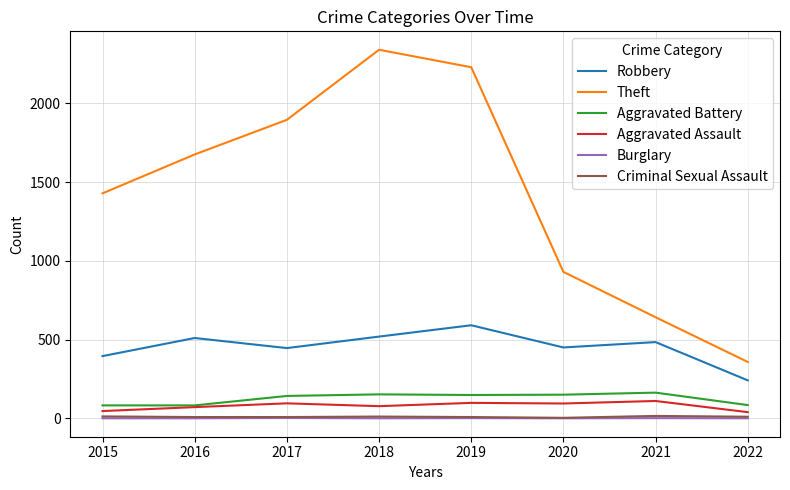

List the labels in order of Theft value, smallest first.

2022, 2021, 2020, 2015, 2016, 2017, 2019, 2018